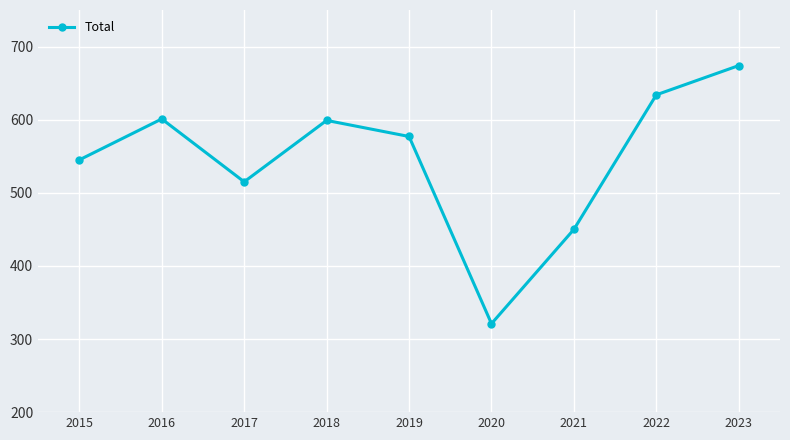

Where is the first local minimum?

2017